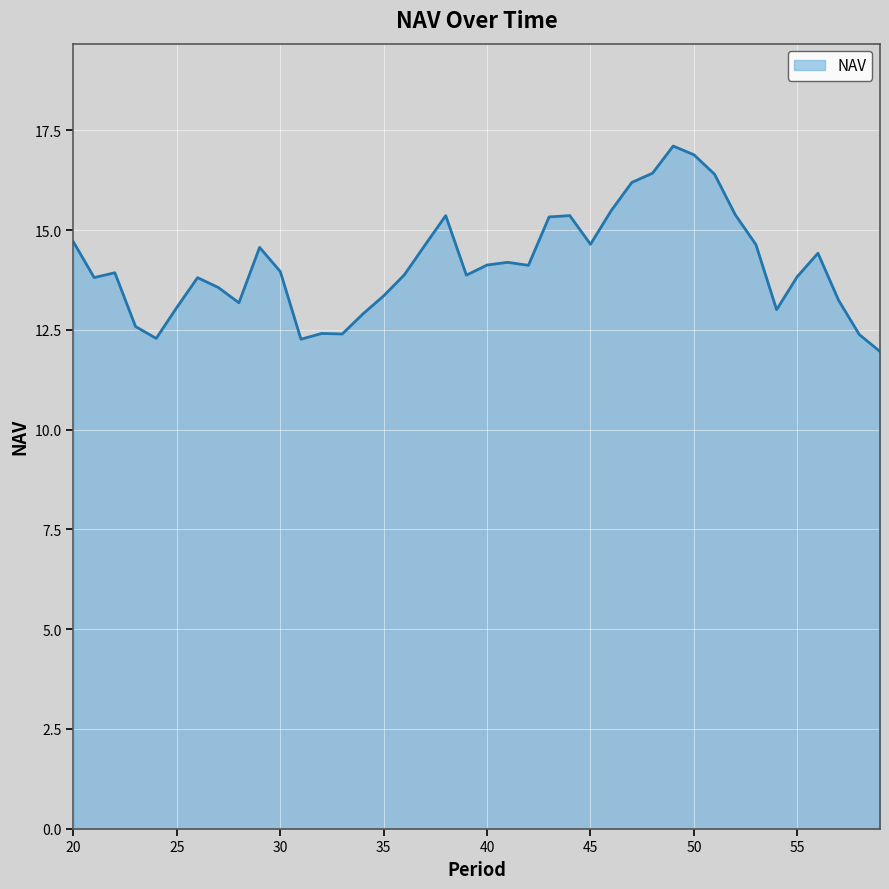

What is the difference between the maximum and minimum values?

5.1